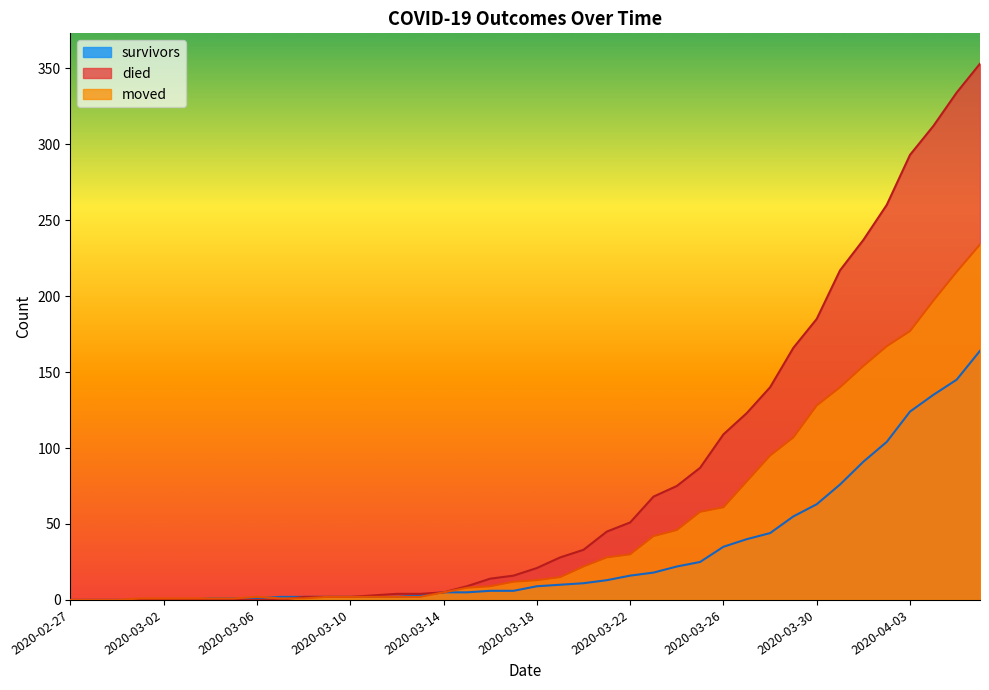

True or false: moved has a value of 50 at 2020-03-28.

False